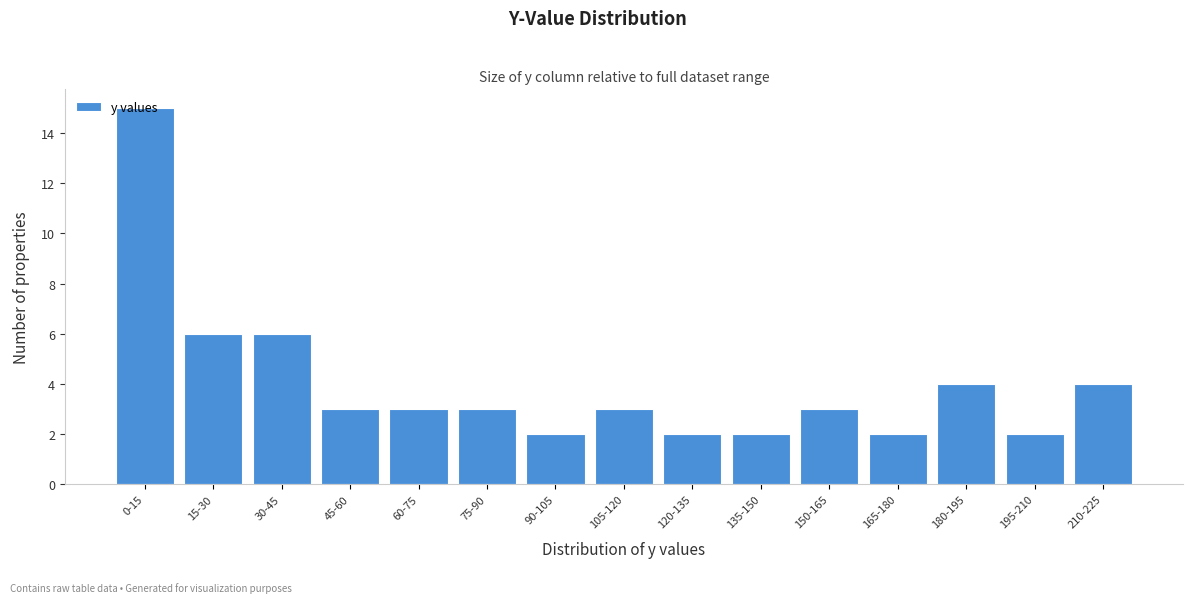

What is the label of the 9th bar from the left?

120-135